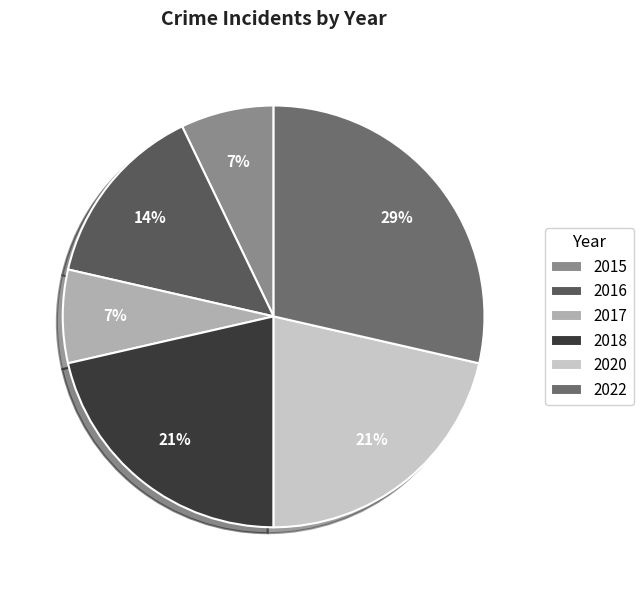

Is there any slice that represents more than half of the pie?

No